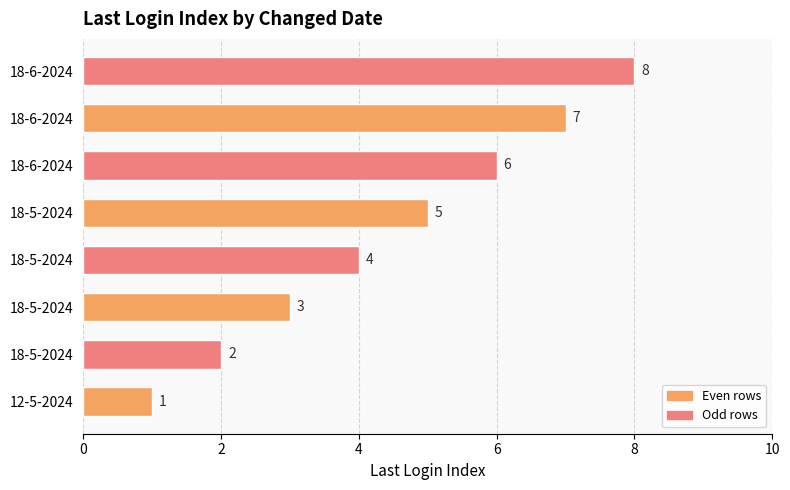

How many bars are there in total?

8